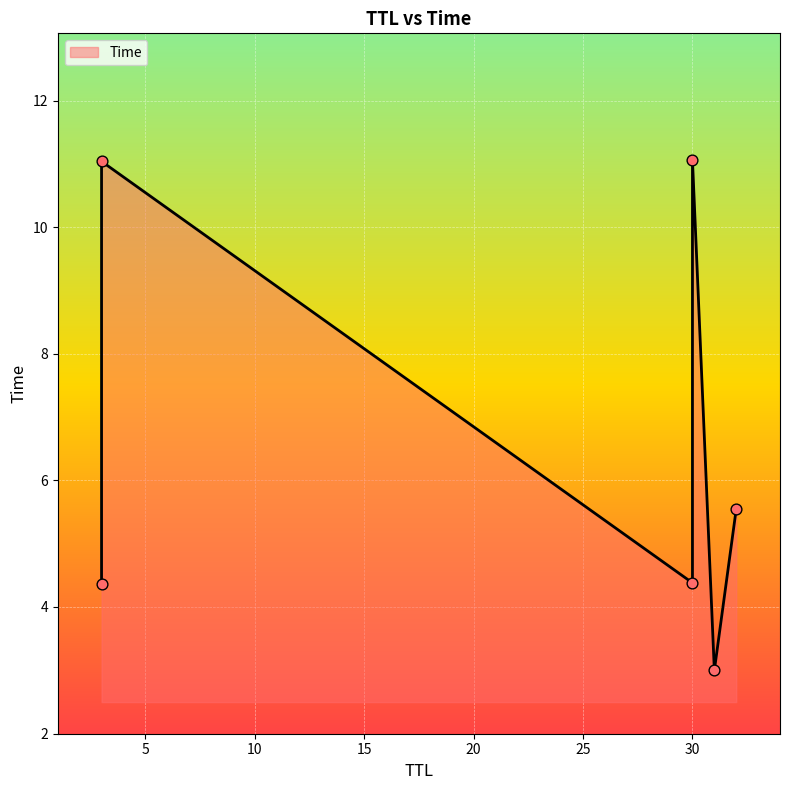

Between 32 and 31, which is larger?

32